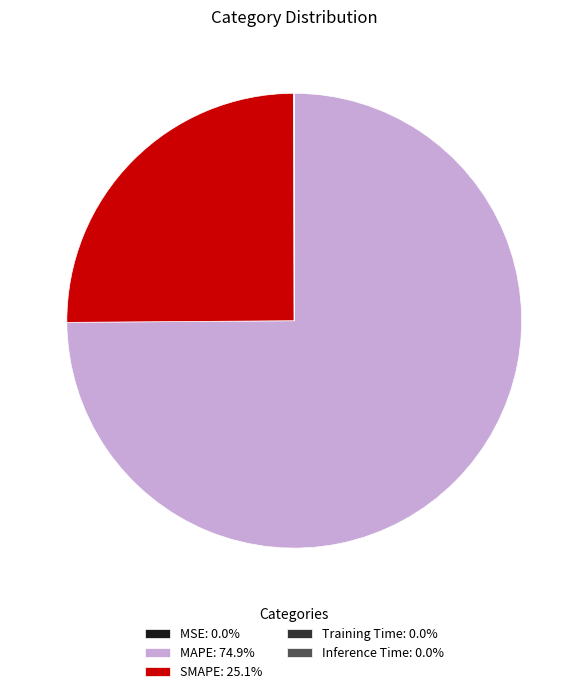

Does any single category account for the majority?

Yes